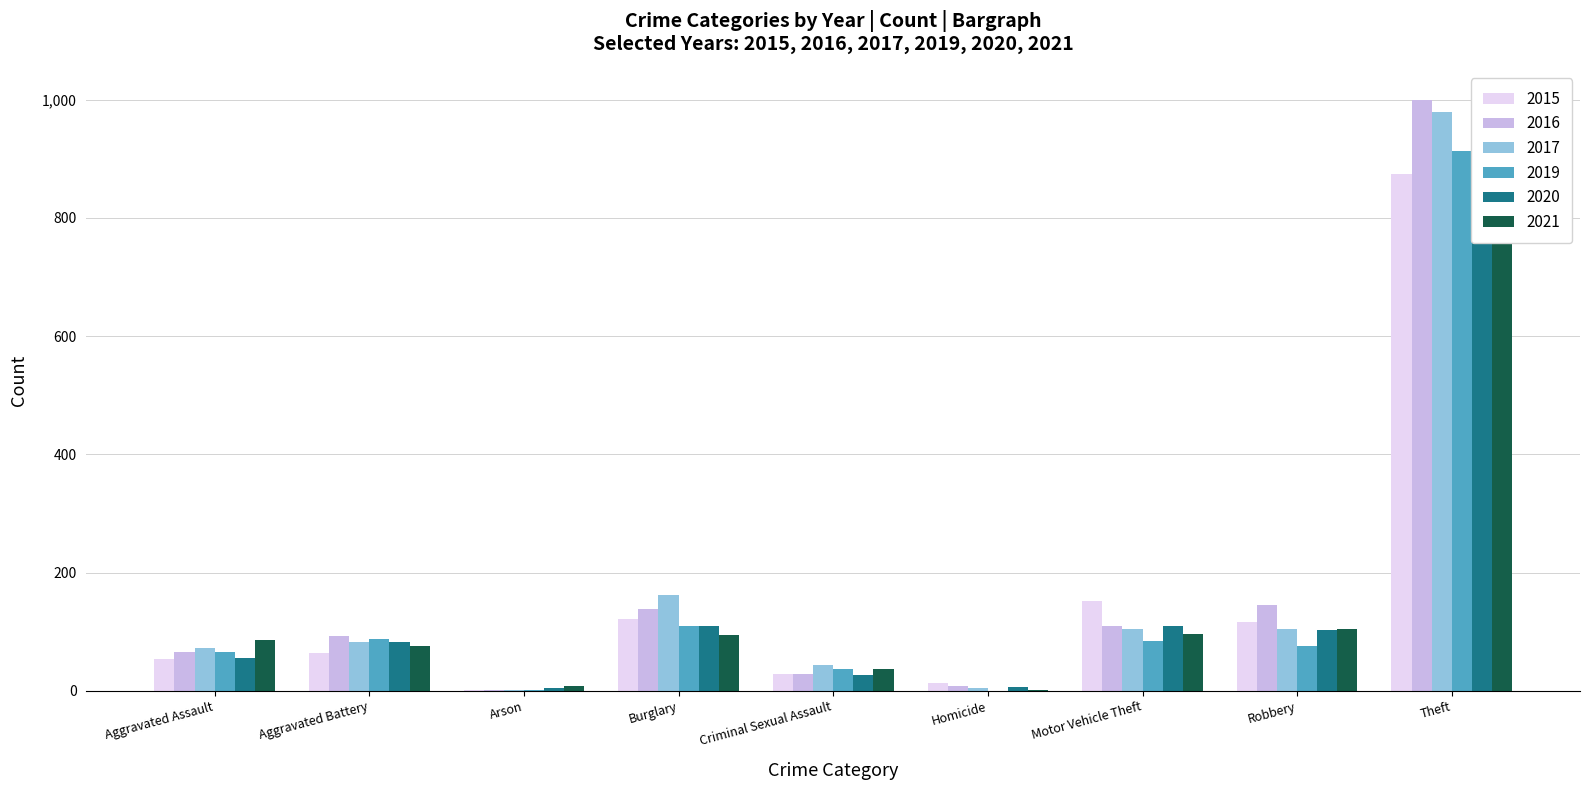

What are all the series names shown in the legend?

2015, 2016, 2017, 2019, 2020, 2021